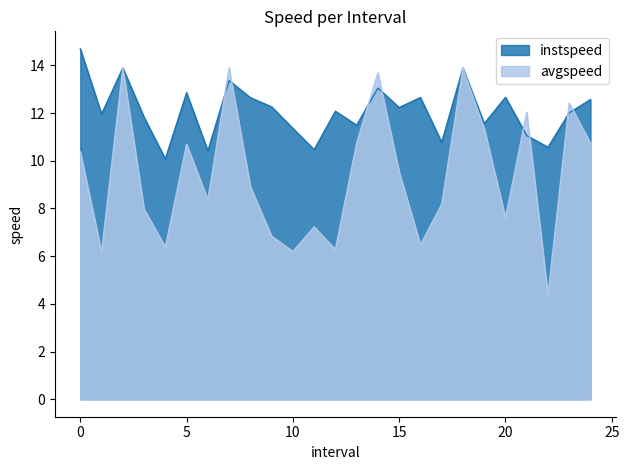

How many data points in instspeed are above 12?

14